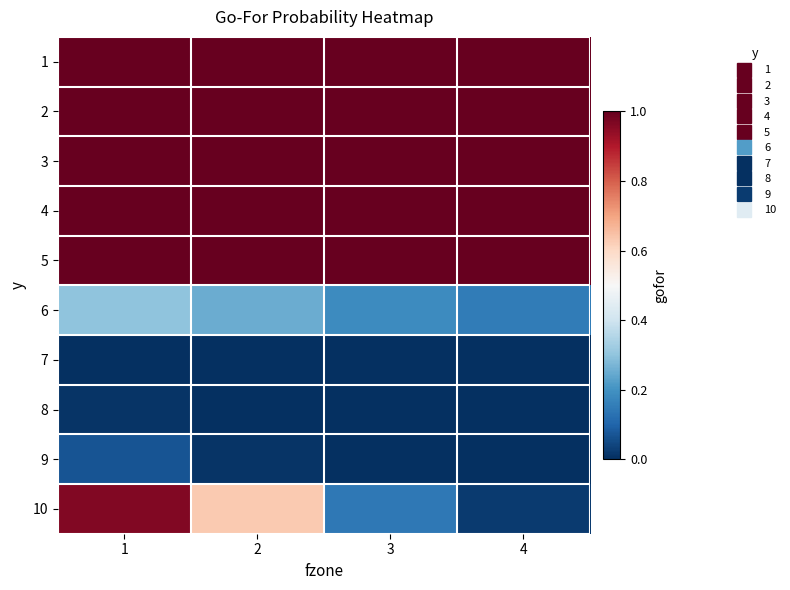

What is the total value across all series at 2?

5.9